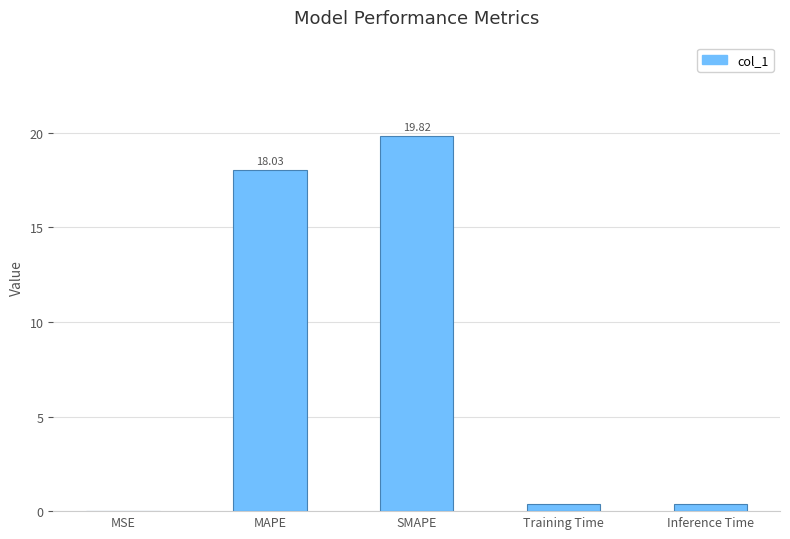

What is the change in value from MAPE to SMAPE?

+1.8